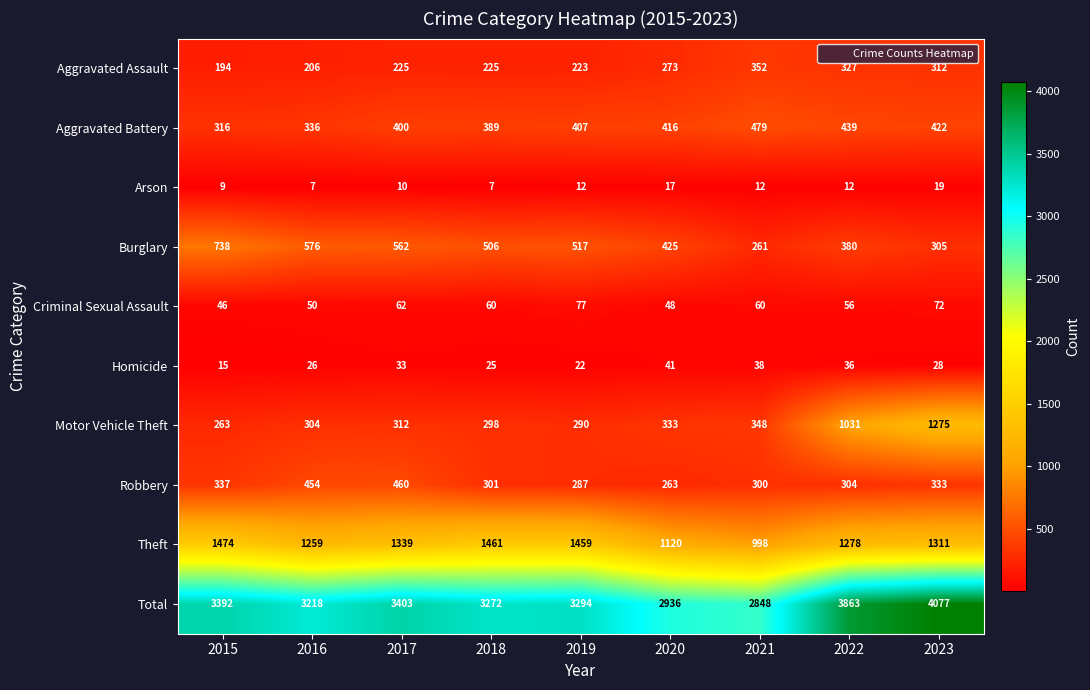

At which category is the sum across all series the highest?

2023